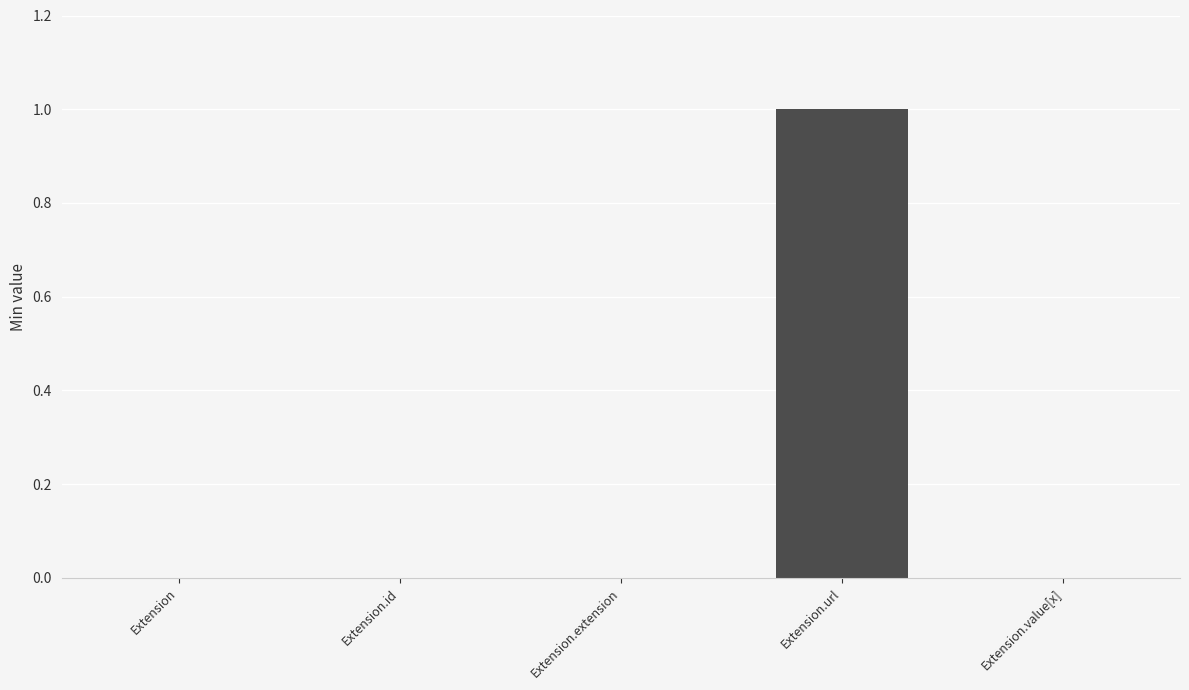

The chart shows a value of 1 at Extension.url. True or false?

True